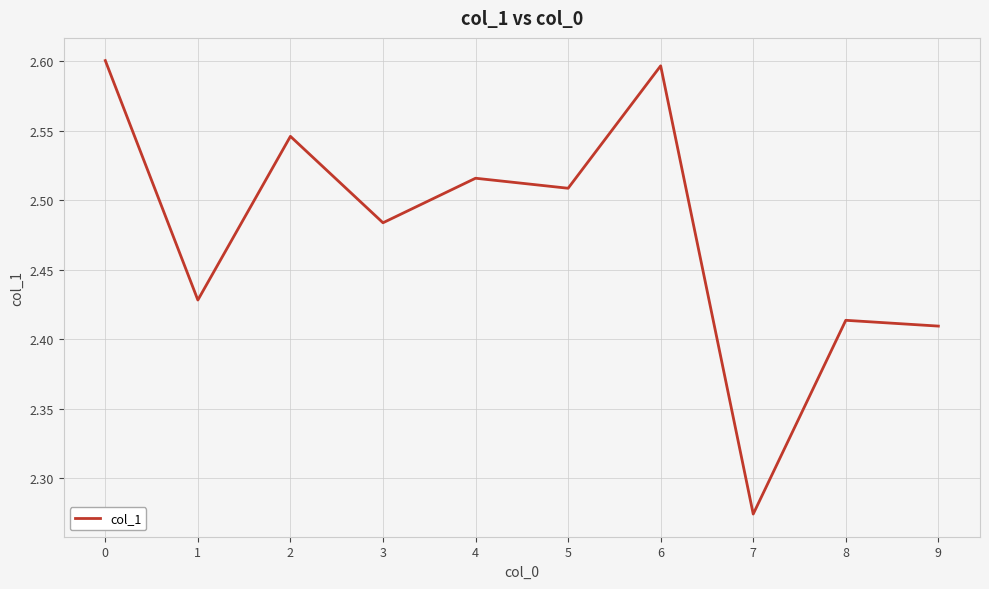

Which category has the lowest value across all series?

7